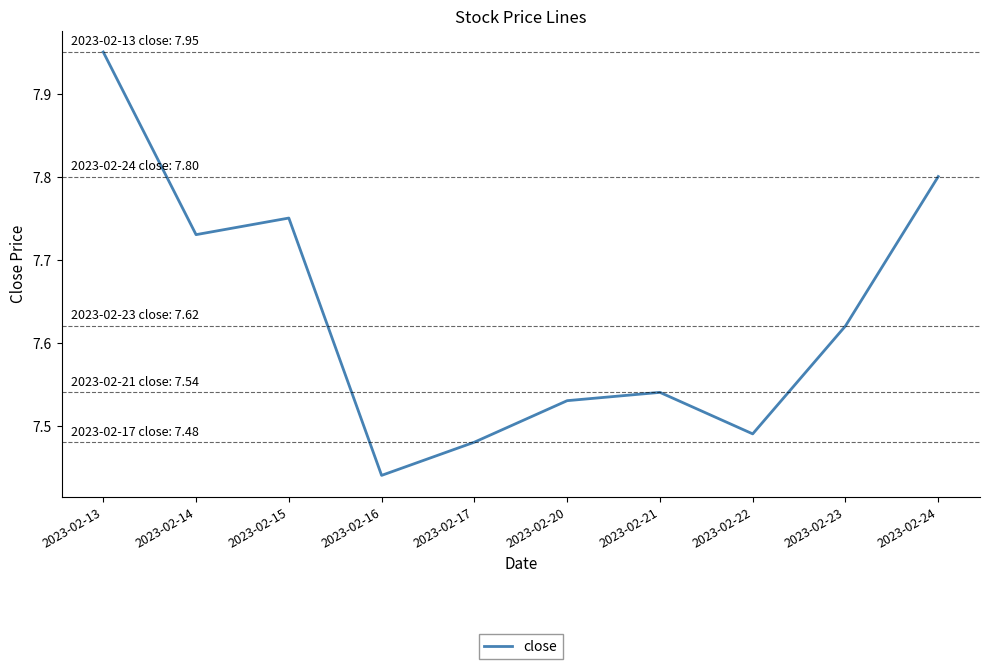

How many interior local peaks (higher than both neighbors) does the data have?

2